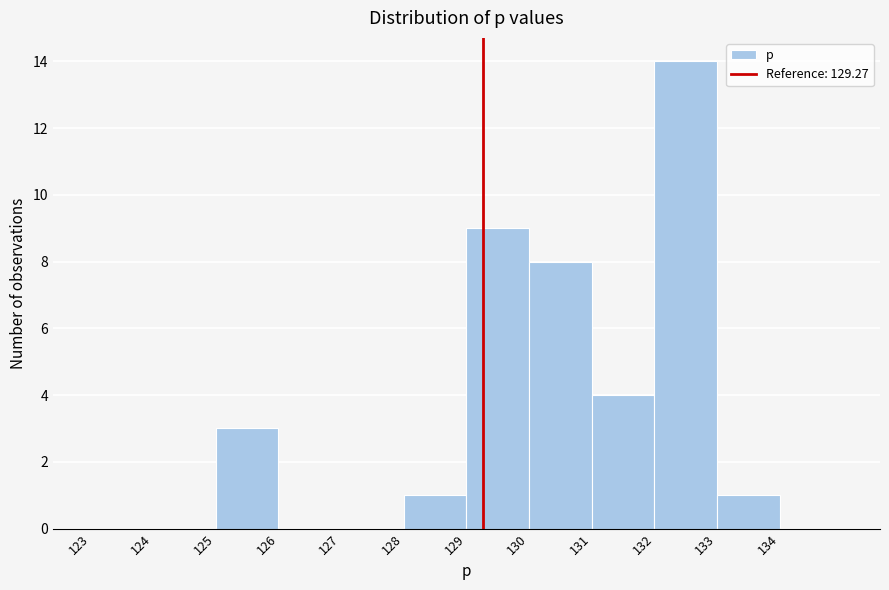

Reading left to right, transcribe this chart: for each bar, give the range it covers on the x-axis and its height. The values are not printed on the chart, so give them approximately, as read against the axis.

123 to 124: 0
124 to 125: 0
125 to 126: 3
126 to 127: 0
127 to 128: 0
128 to 129: 1
129 to 130: 9
130 to 131: 8
131 to 132: 4
132 to 133: 14
133 to 134: 1
134 to 135: 0